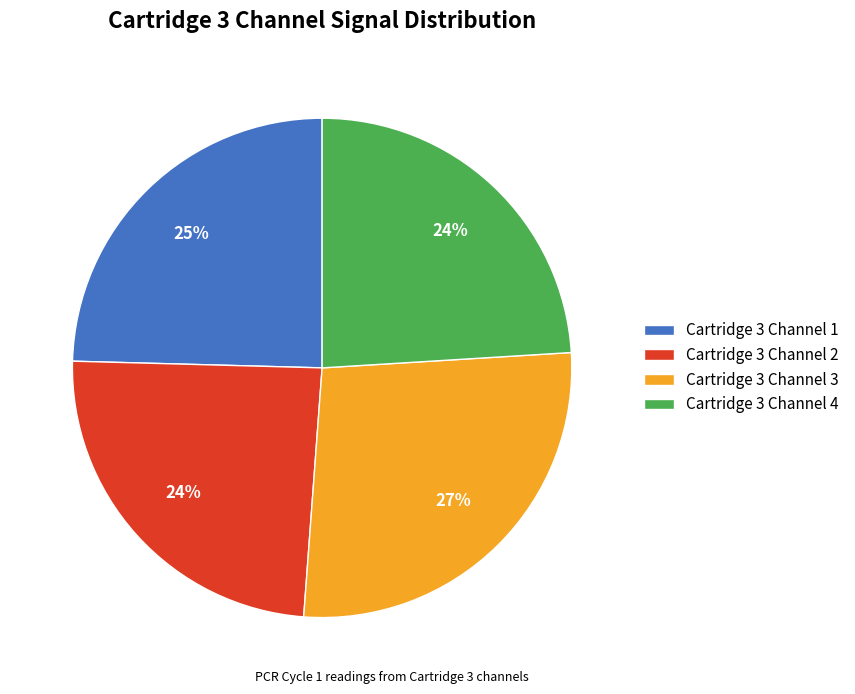

What is the ratio of the value at Cartridge 3 Channel 3 to the value at Cartridge 3 Channel 2?

1.1